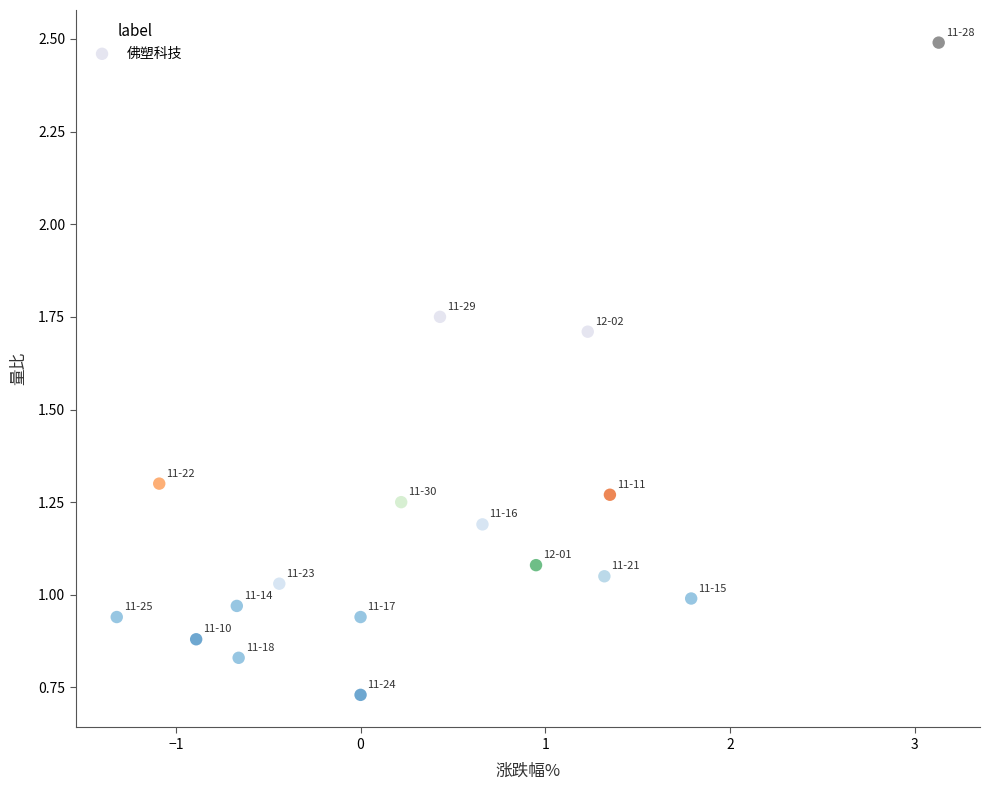

What is the range of X values (max minus min)?

4.5